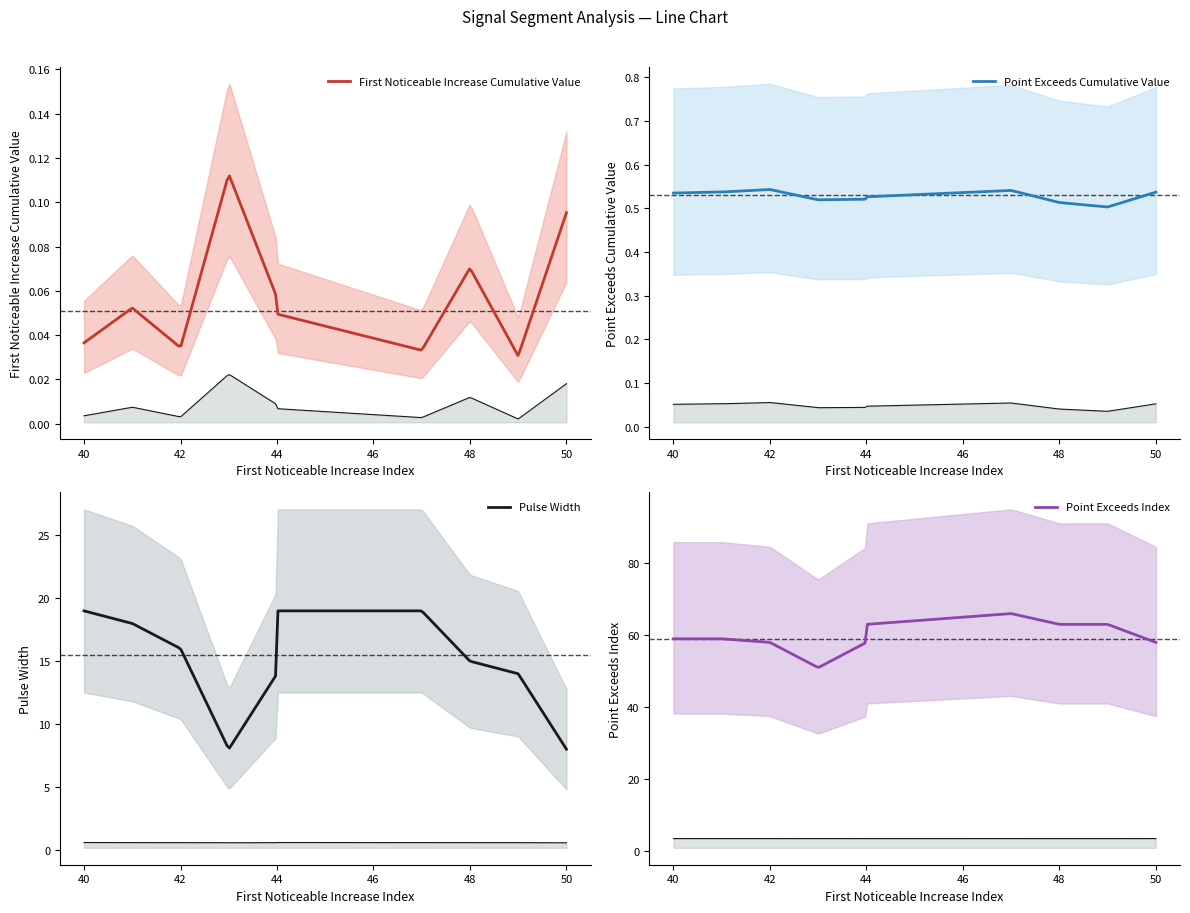

In Point_Exceeds_Index, how many points are lower than both neighbors (excluding endpoints)?

1